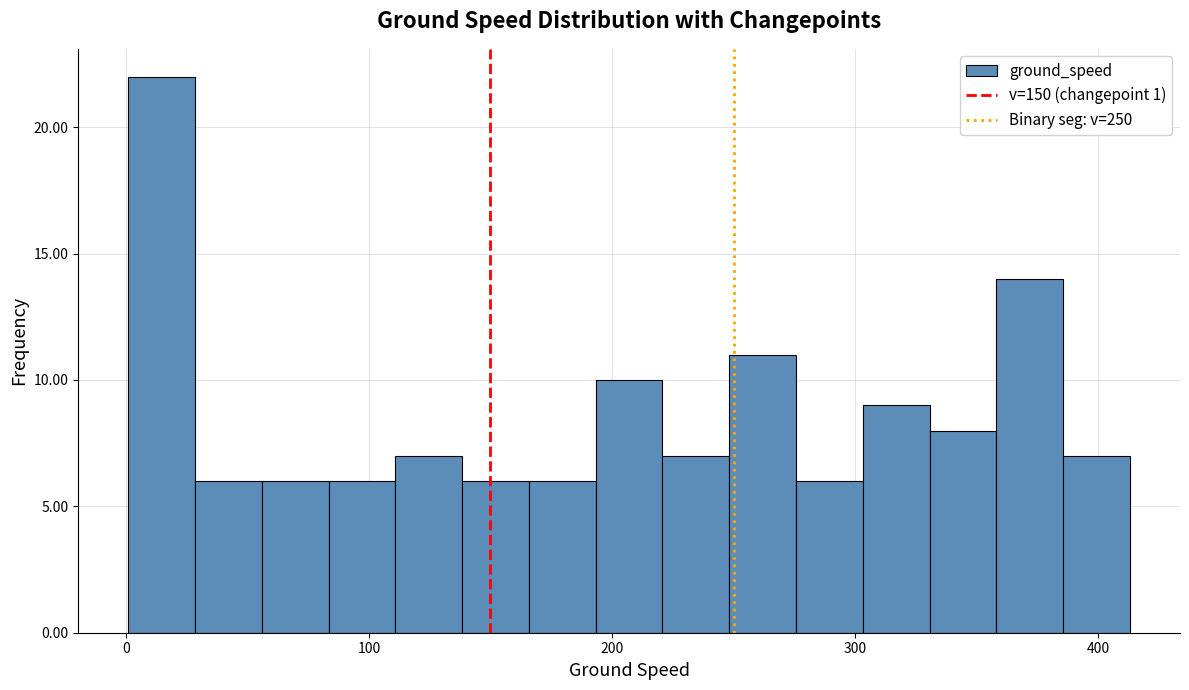

Around what value on the x-axis is the tallest bar? Give the approximate position of its centre, as read against the axis.

10